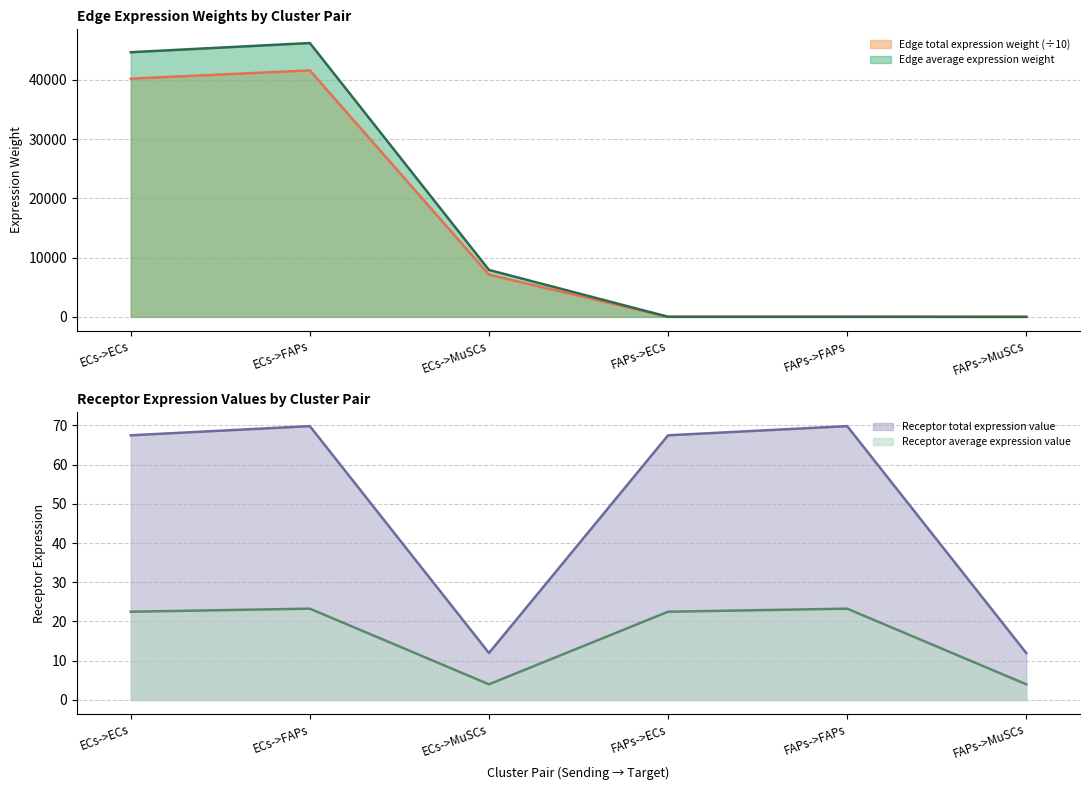

Which series has the largest total across all categories?

Edge total expression weight